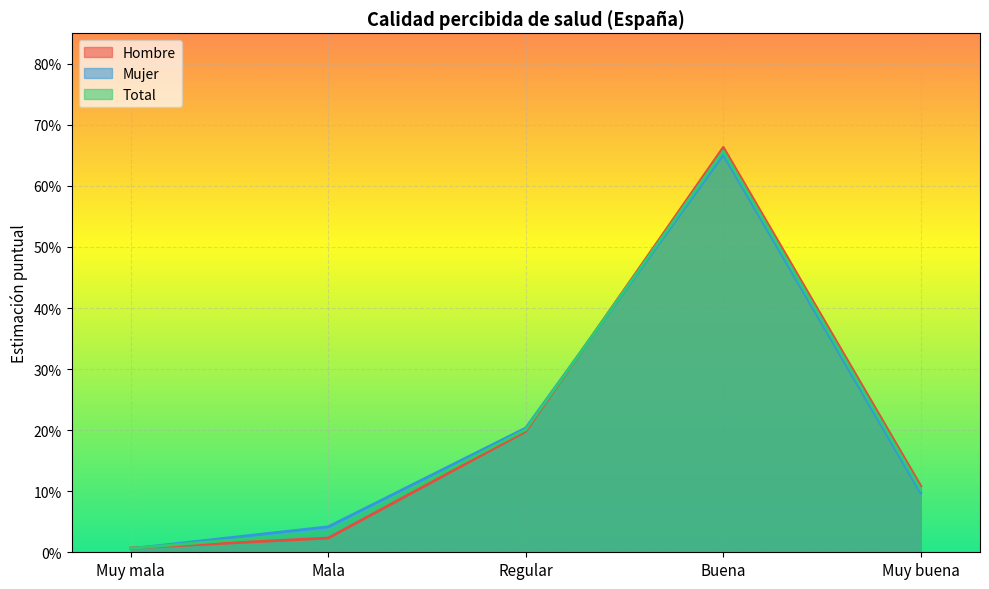

True or false: Mujer and Hombre cross at least once.

True